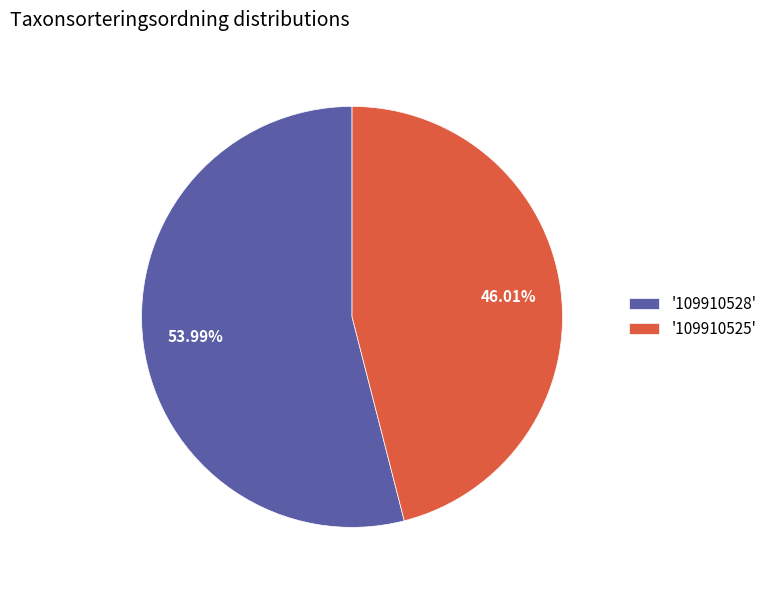

Count the number of slices in the pie.

2